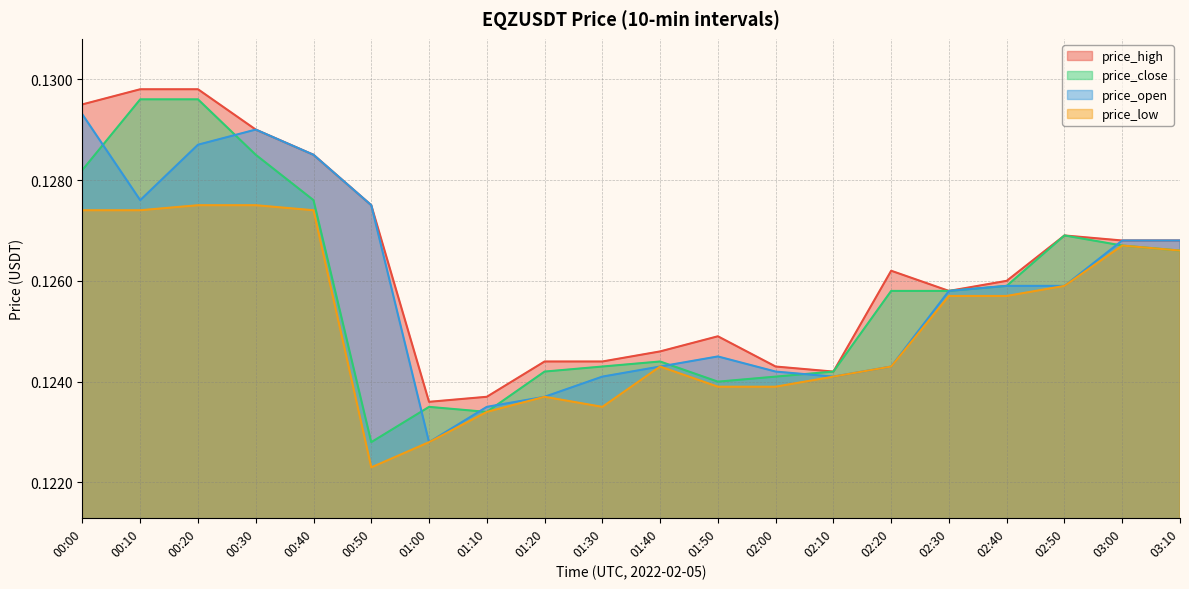

Where is the first local maximum for price_open?

00:30